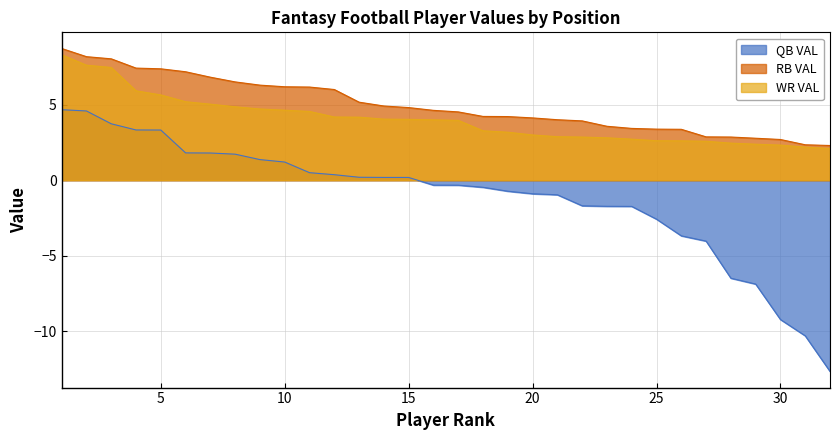

Rank the series at 4 from lowest to highest value.

QB VAL, WR VAL, RB VAL